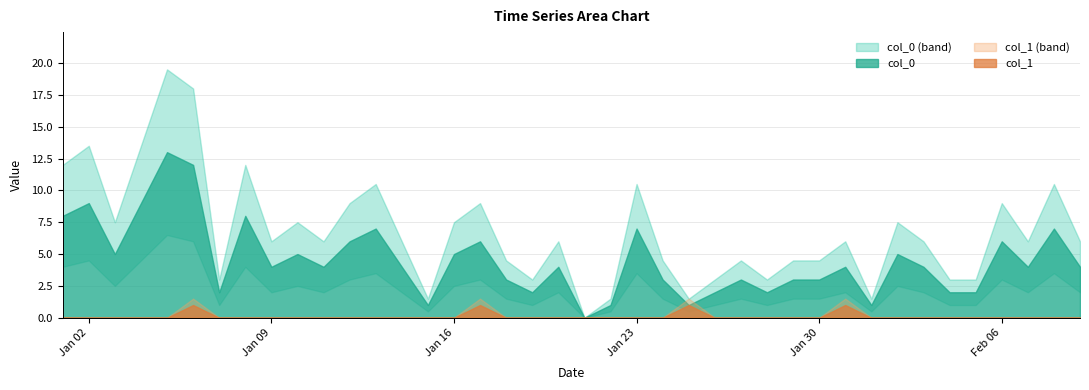

What is the sum of all col_0 values?

181